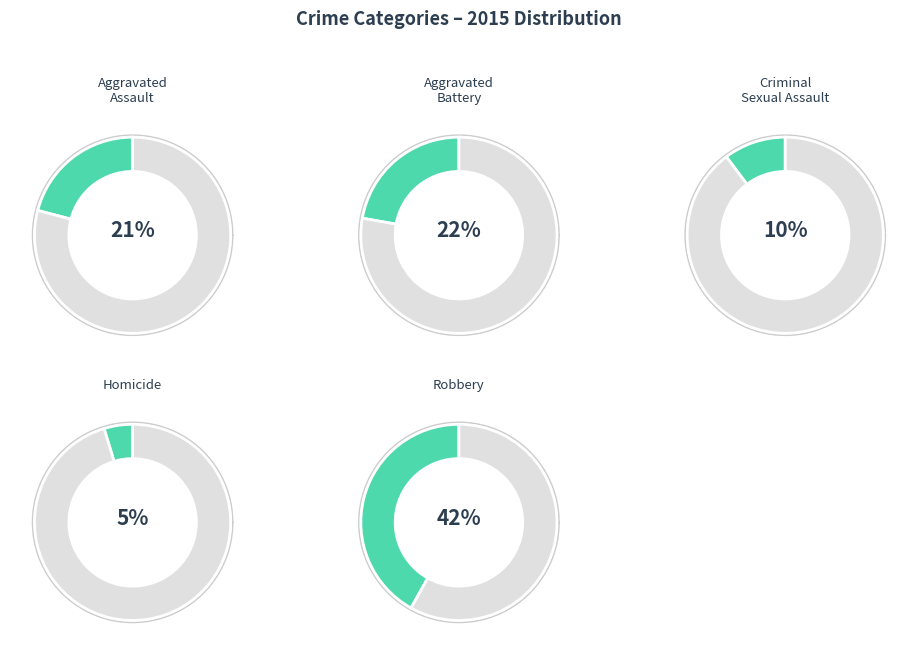

What is the total percentage of Homicide and Aggravated Assault?

25.6%